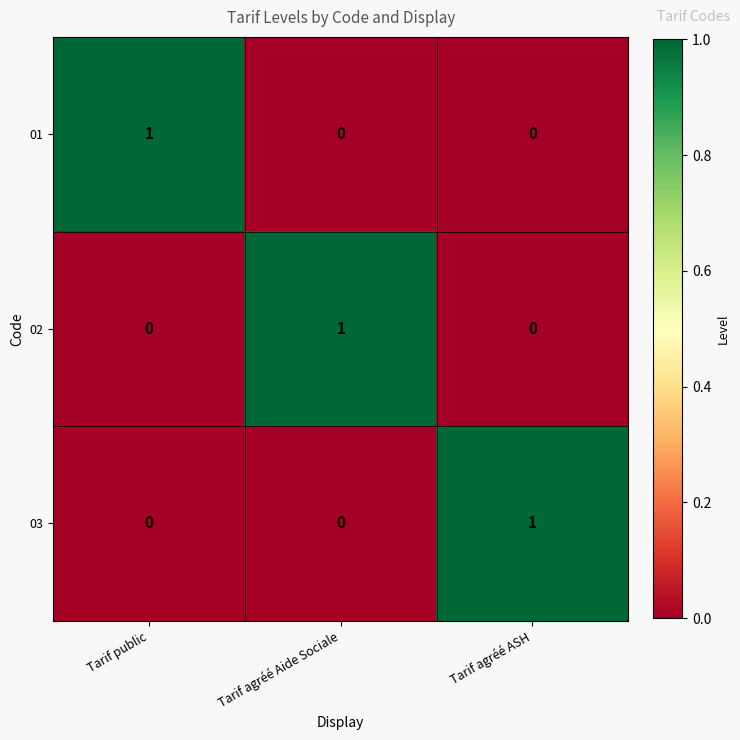

How many data points does each series have?

3